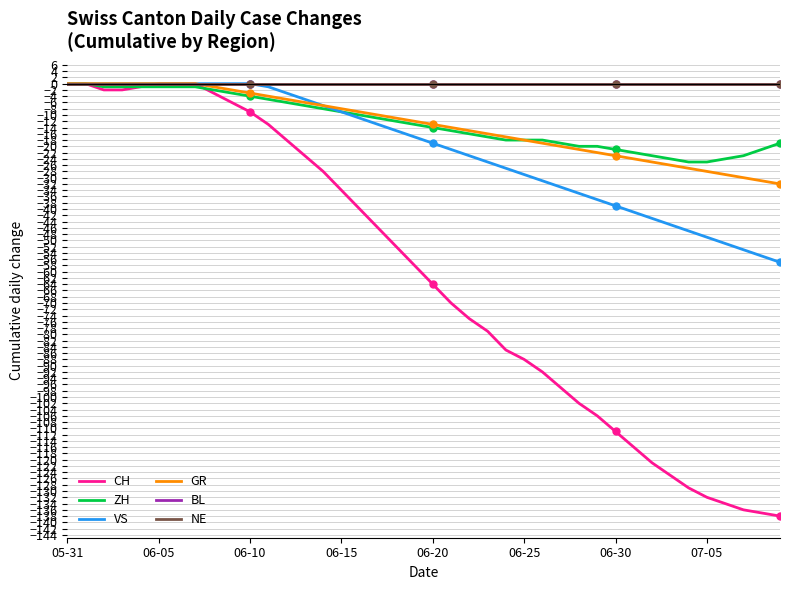

Does the chart display data point markers on the line(s)?

No